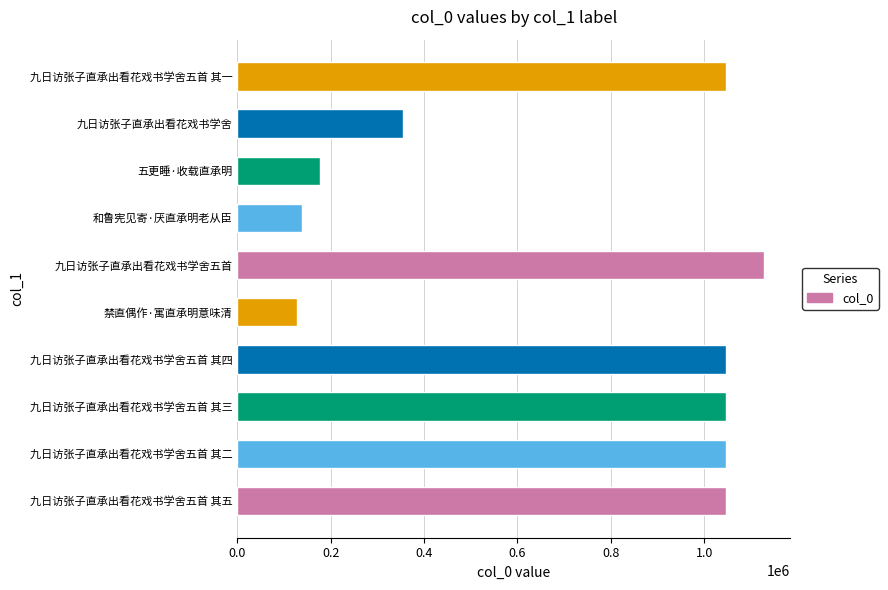

What is the smallest value displayed?

127548